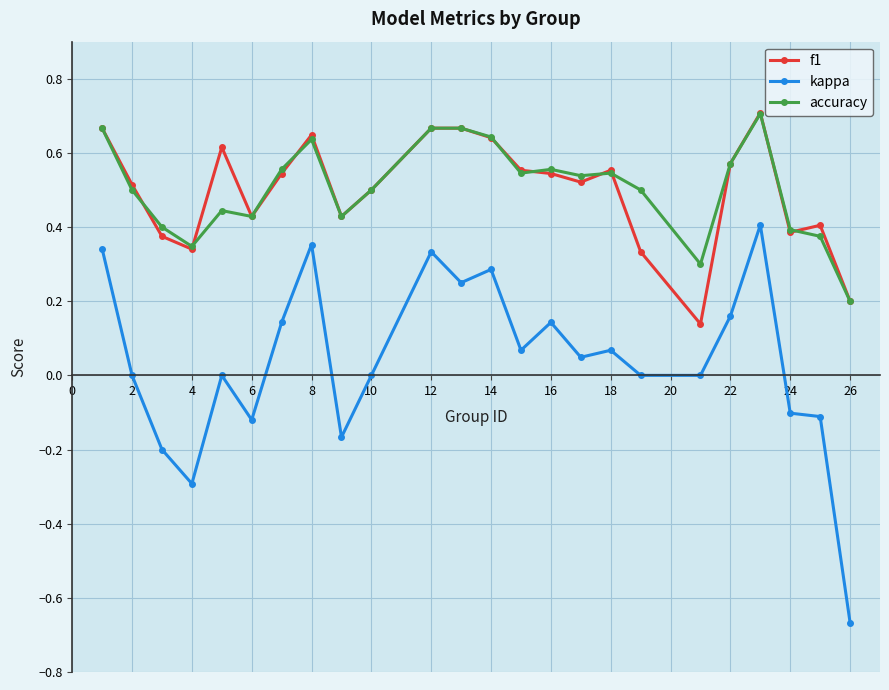

Which series has the largest range (max minus min)?

kappa